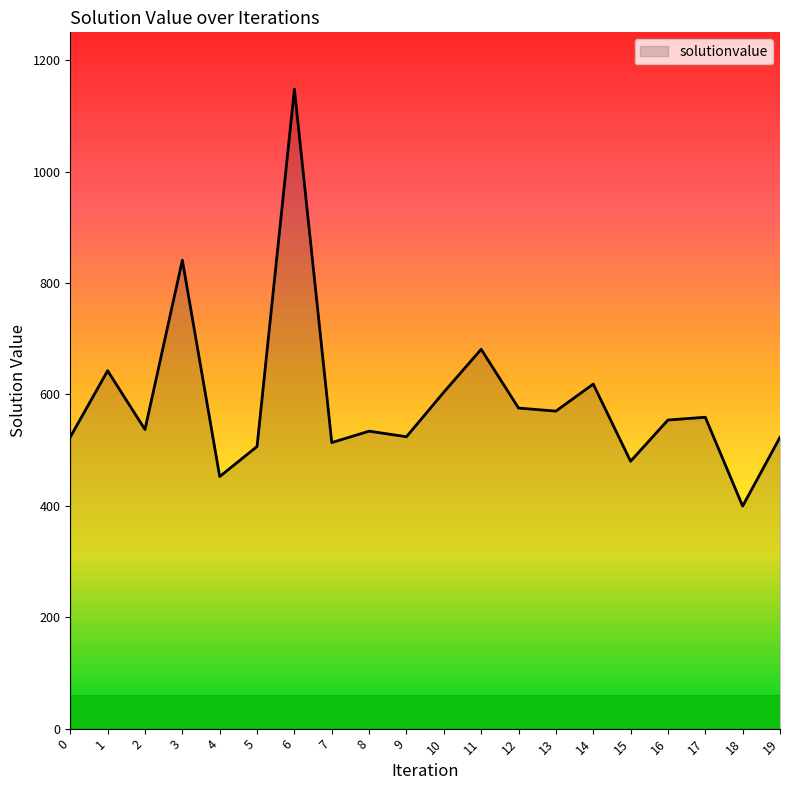

Is it true that the value at 19 is 523.0?

True